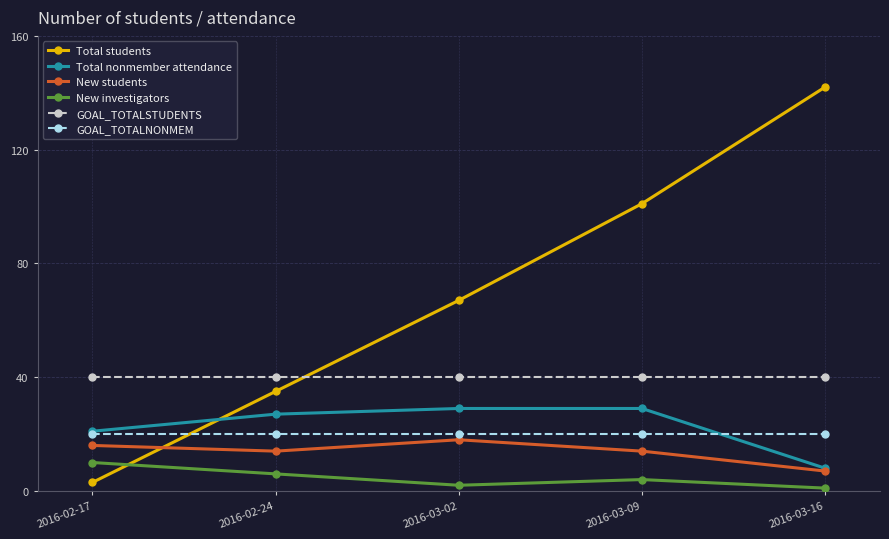

What is the average value of the GOAL_TOTALNONMEM series?

20